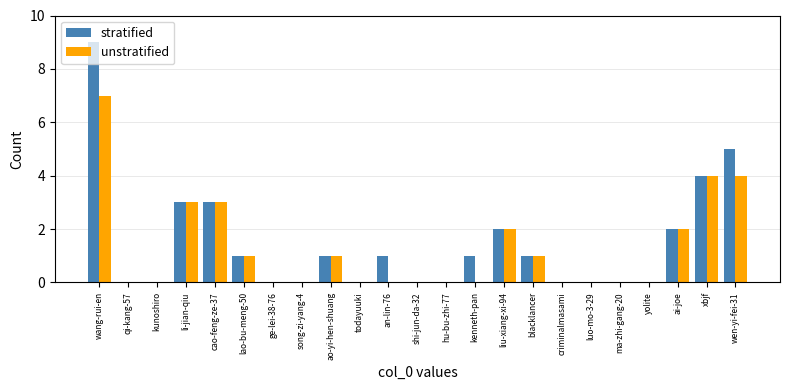

The unstratified series shows -3 at kunoshiro. True or false?

False